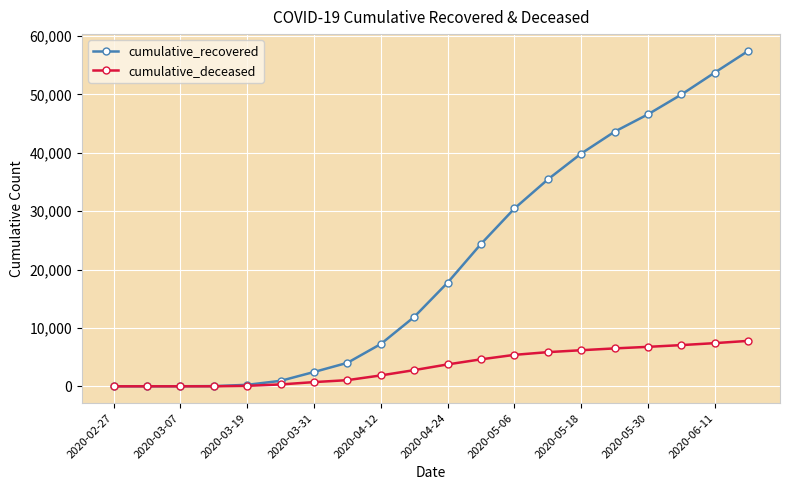

How many lines are shown in the chart?

2